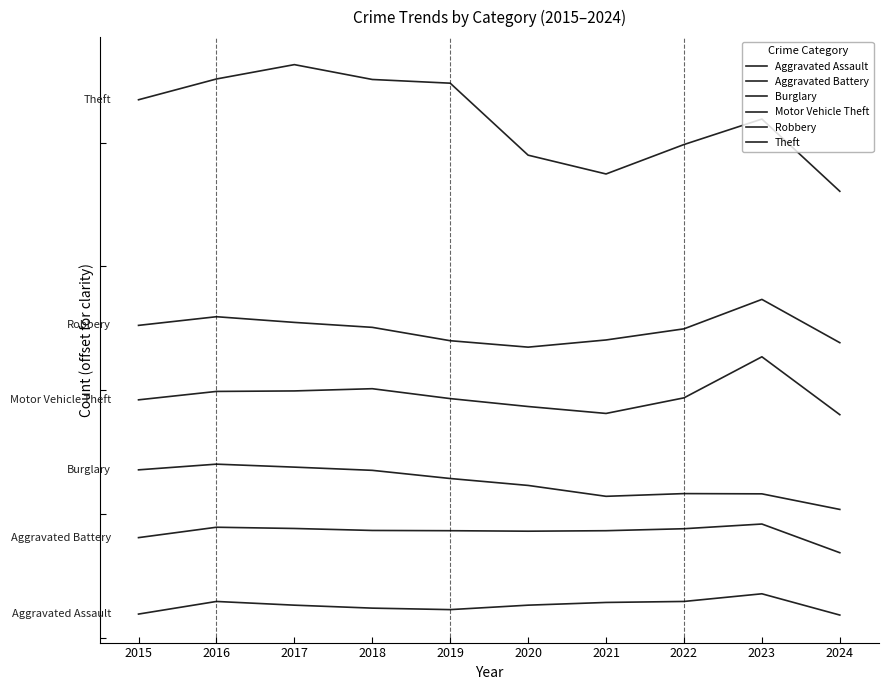

What is the total value across all series at 2024?

4849